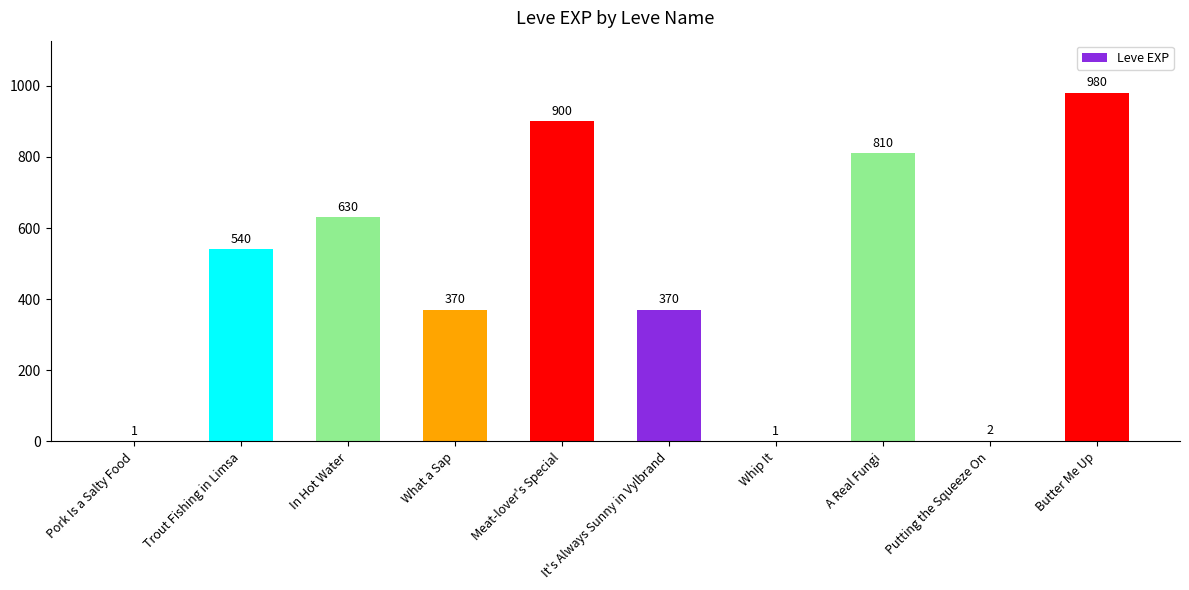

What is the sum of all values?

4604